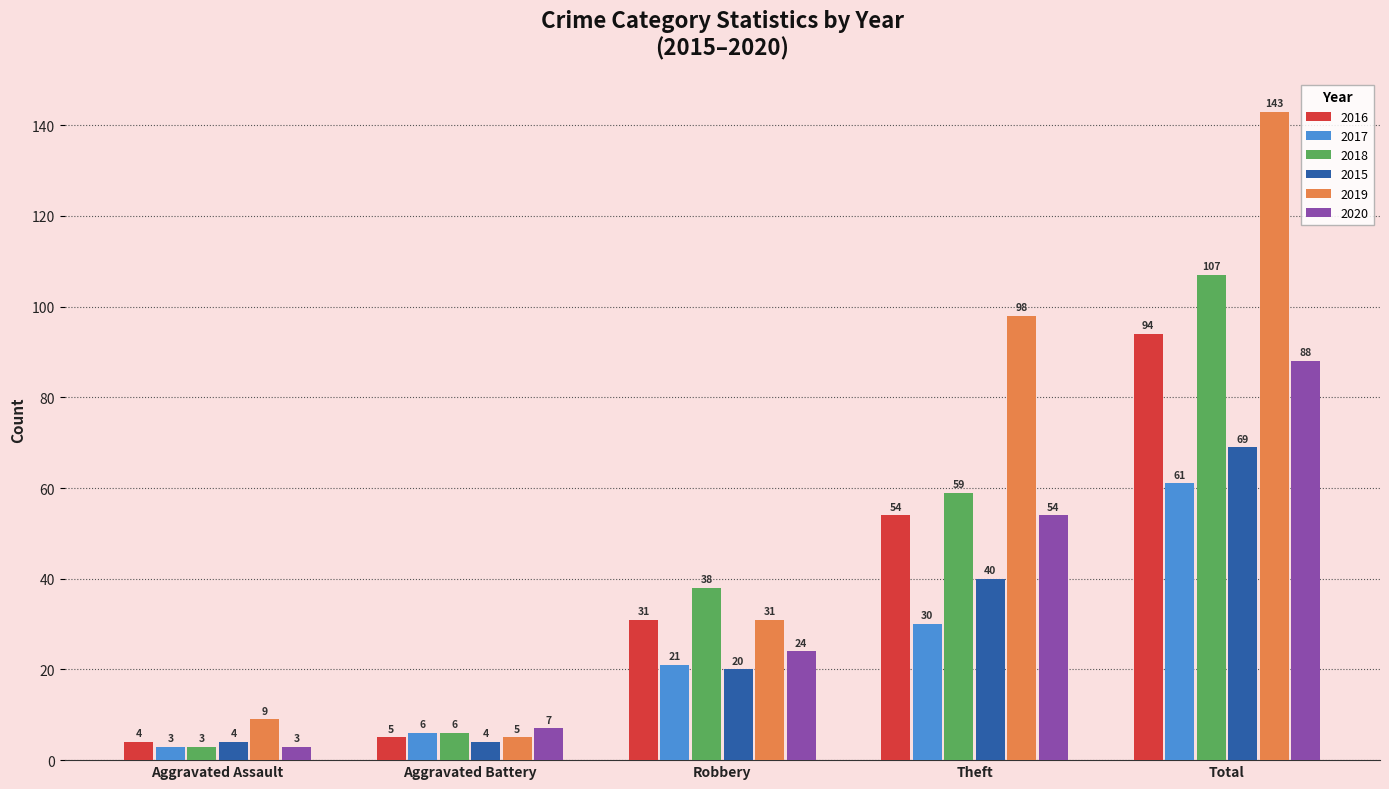

What is the highest value of the 2020 series?

88